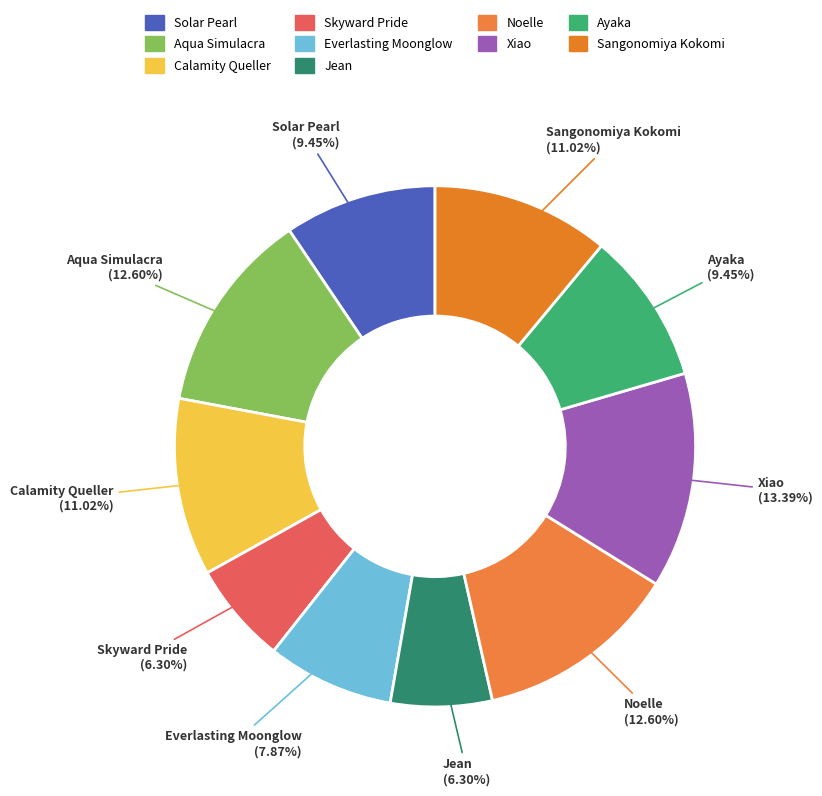

What percentage is NOT represented by Xiao?

86.6%